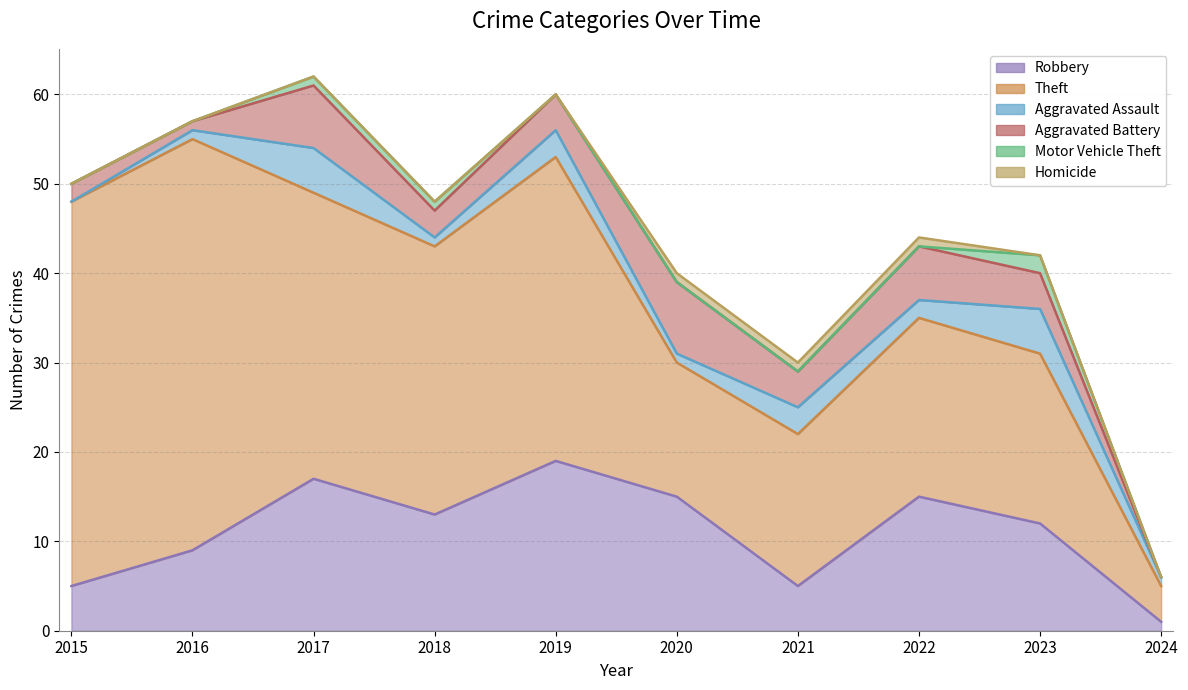

Is the value of Homicide at 2019 greater than the value of Robbery at 2022?

No